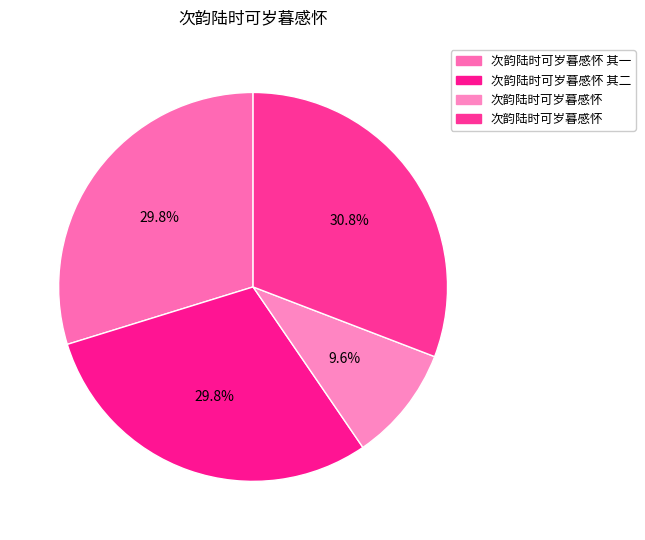

How many slices are in this pie chart?

4